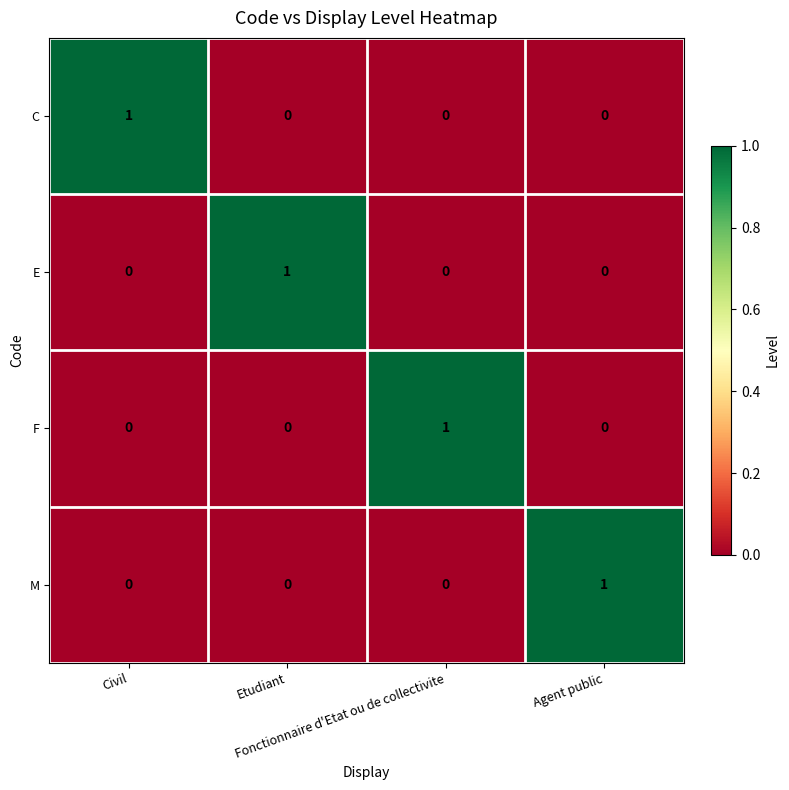

Count the M values in the range 0 to 1.

4